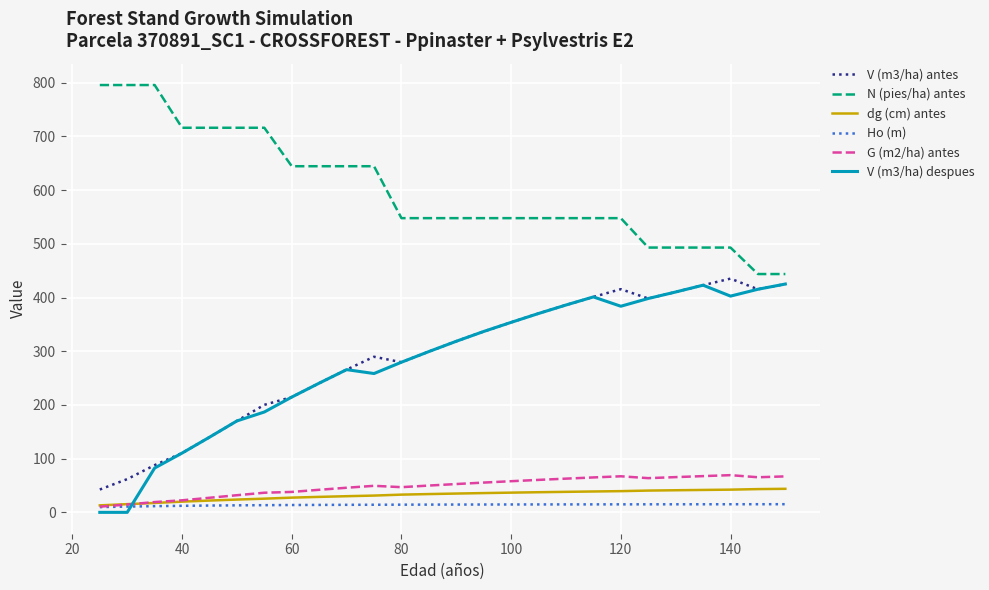

Which series has the largest total across all categories?

N (pies/ha) antes